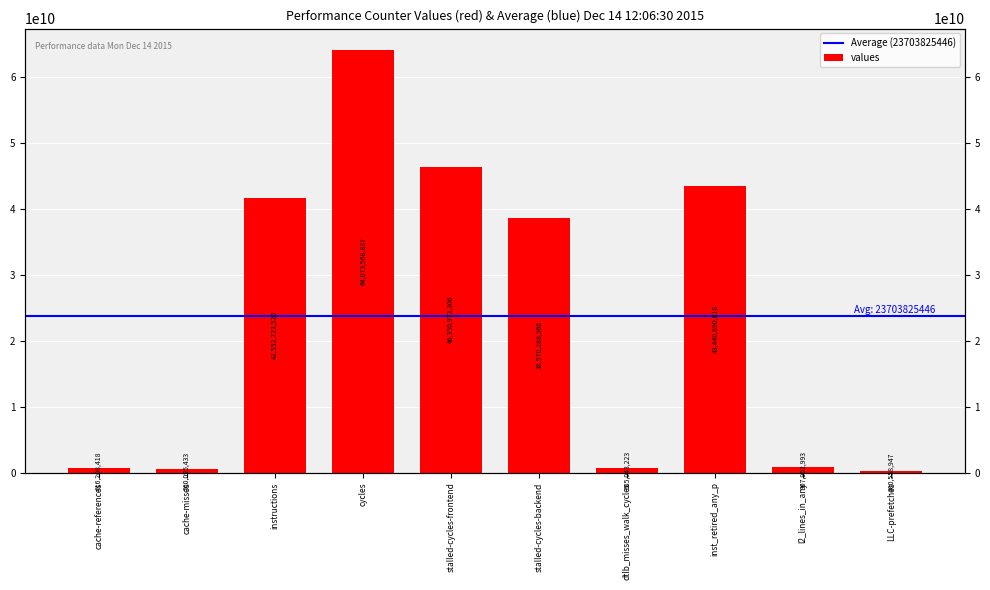

Which label corresponds to the smallest value in the chart?

LLC-prefetches